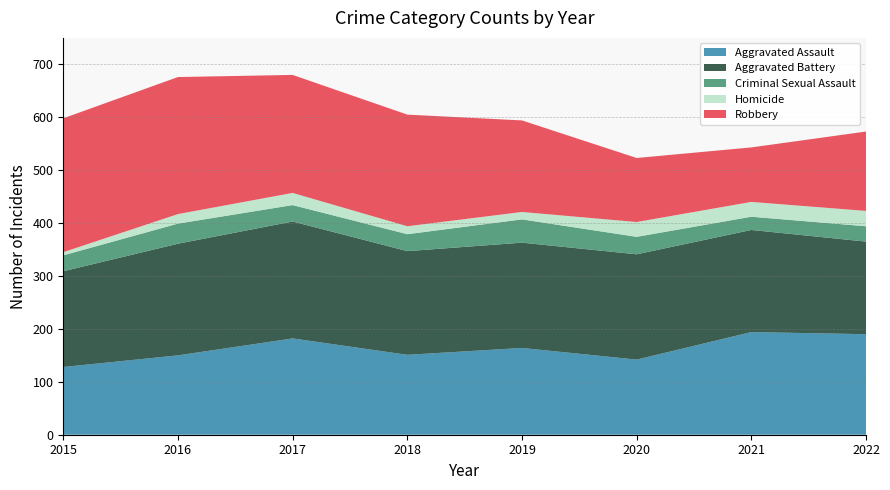

Reading left to right, extract all data points from this chart.

Aggravated Assault: 128	150	182	151	164	142	194	190
Aggravated Battery: 181	211	221	196	199	199	193	175
Criminal Sexual Assault: 30	38	31	32	44	33	25	29
Homicide: 6	18	23	15	14	28	28	29
Robbery: 253	259	223	211	173	121	103	150